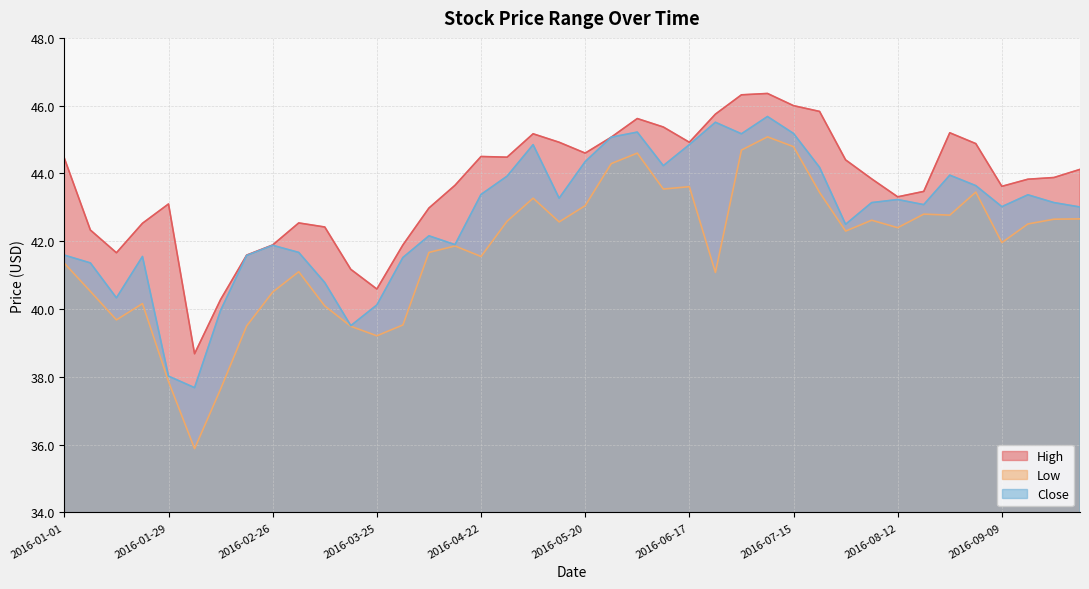

Which category has the highest value across all series?

2016-07-08